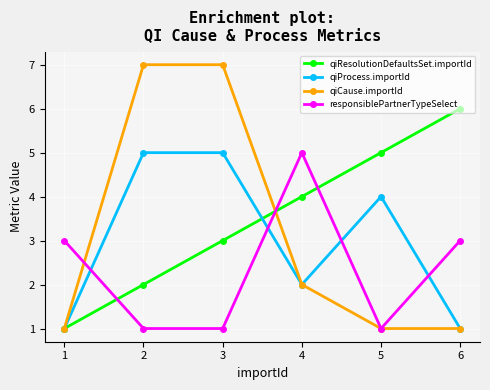

True or false: qiCause.importId has a value of 4 at 3.

False